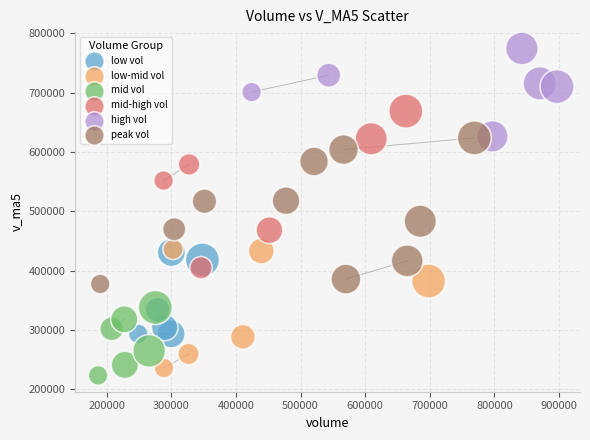

Which series contains the highest Y value?

high vol